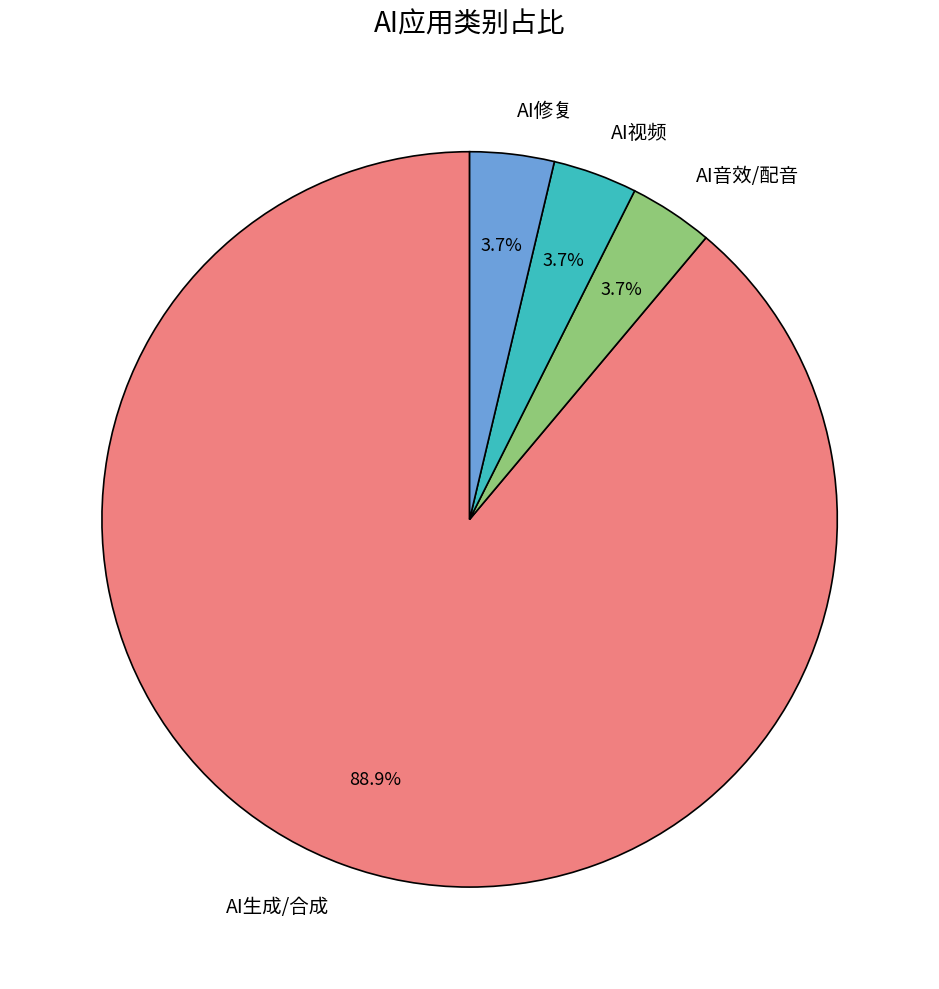

Is it true that AI音效/配音 is 11% of the pie?

False